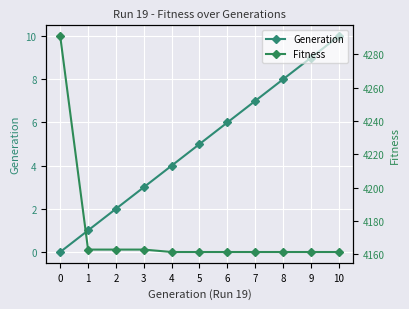

The Generation series shows 3 at 3. True or false?

True